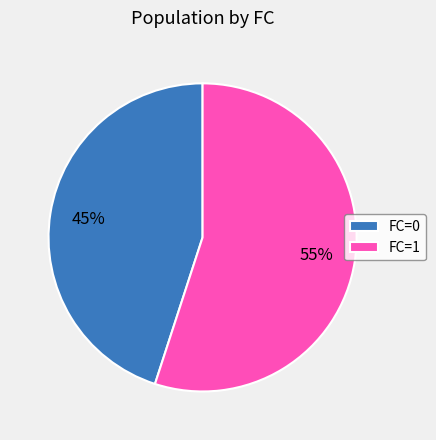

To the nearest percent, what is the difference between the FC=0 and FC=1 slice percentages?

10%